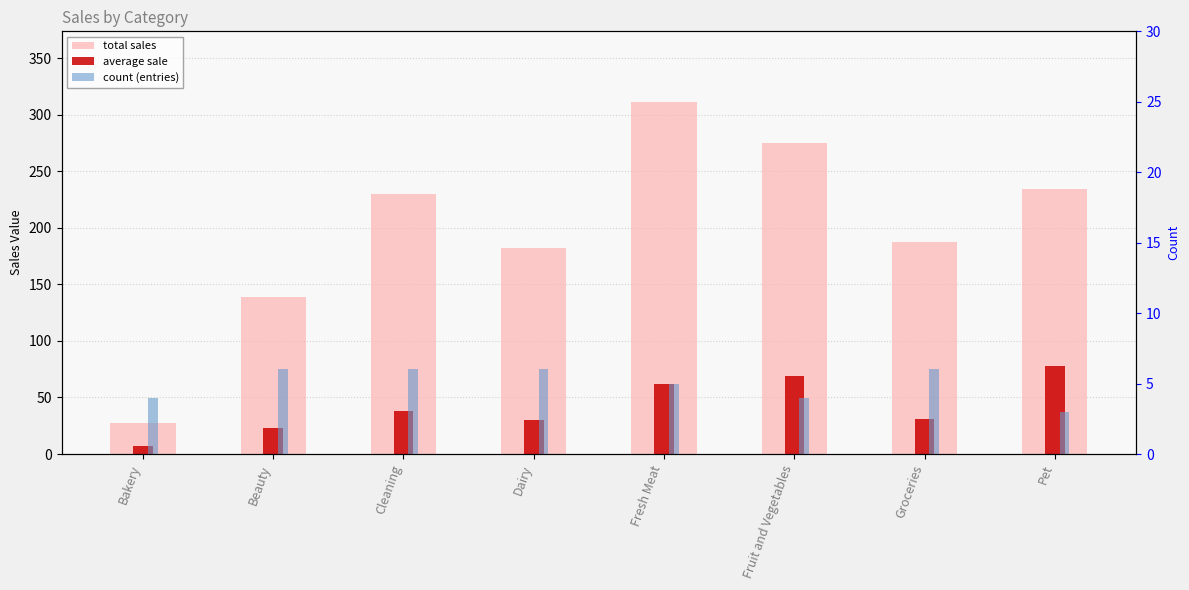

Which series has the widest spread of values?

total sales